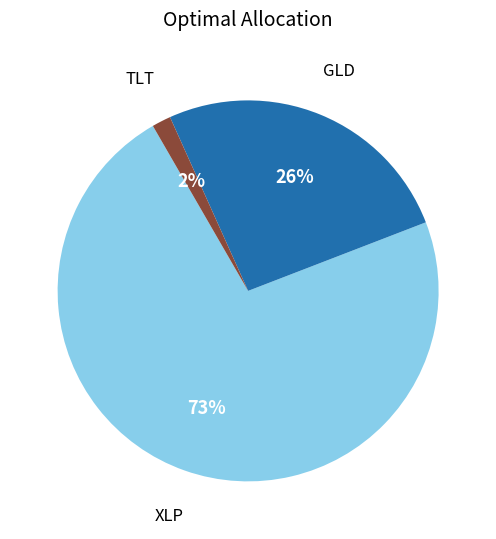

Is there a majority slice in this chart?

Yes